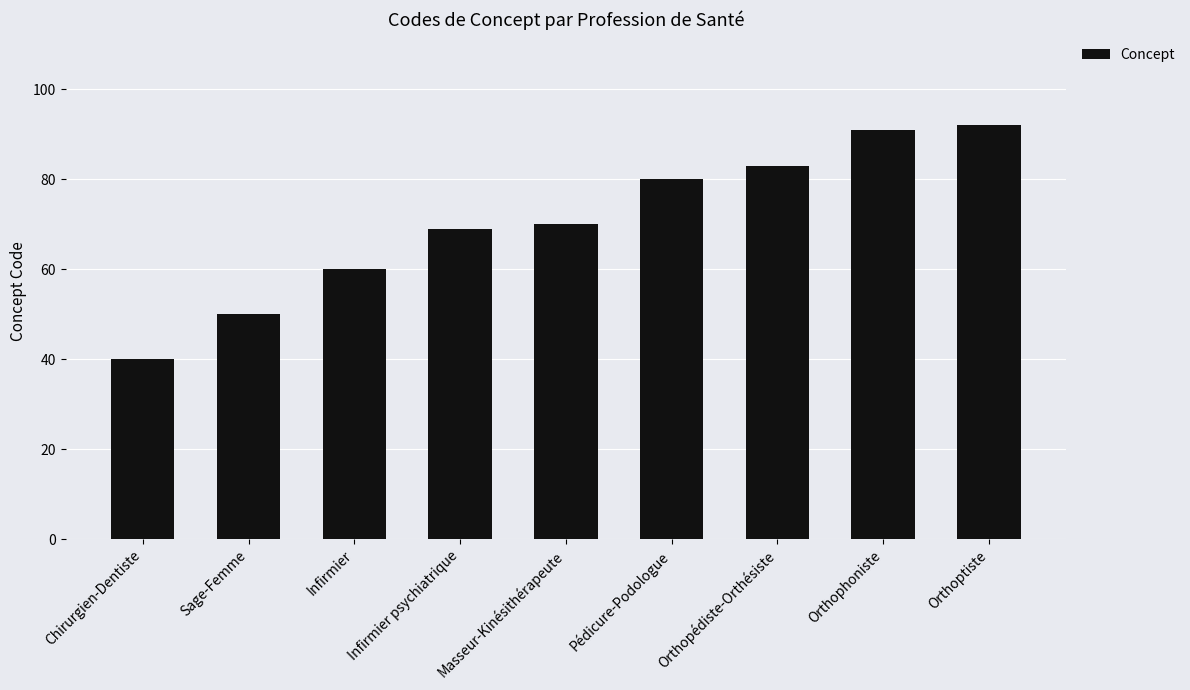

Rank the categories by value from highest to lowest.

Orthoptiste, Orthophoniste, Orthopédiste-Orthésiste, Pédicure-Podologue, Masseur-Kinésithérapeute, Infirmier psychiatrique, Infirmier, Sage-Femme, Chirurgien-Dentiste